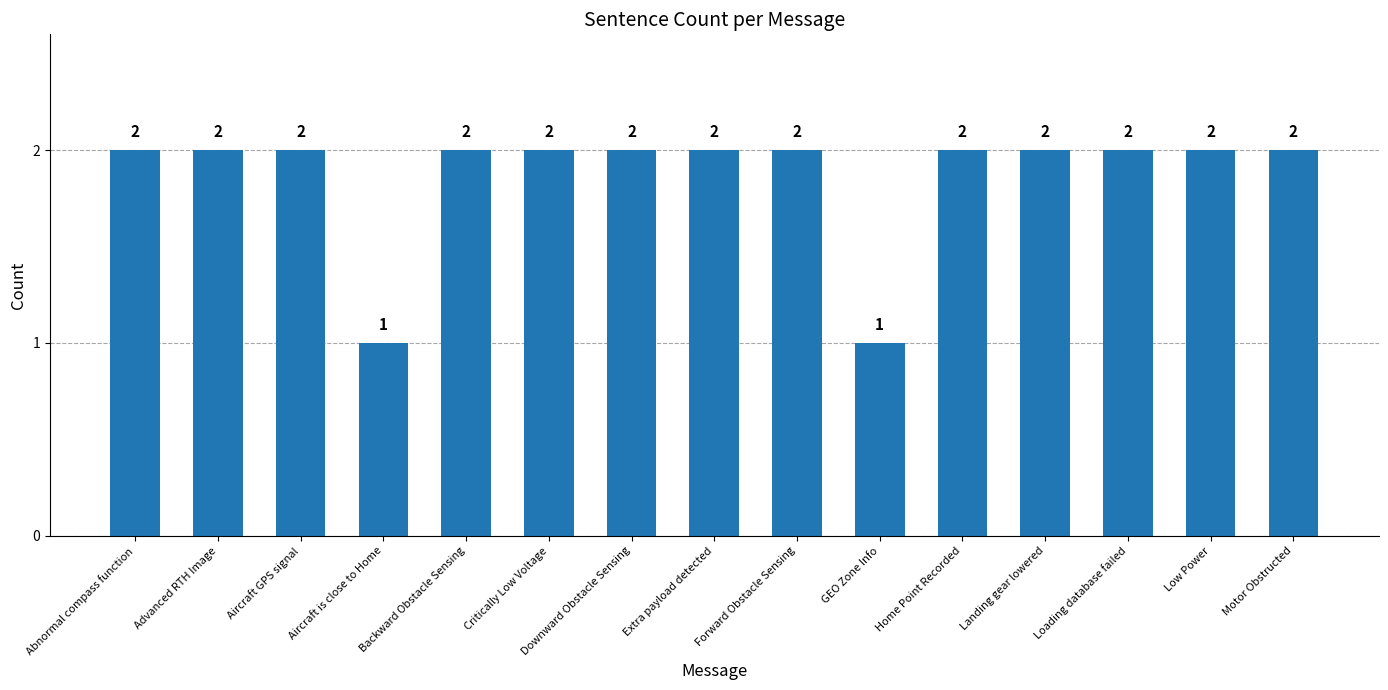

What position from the left is Advanced RTH Image?

2